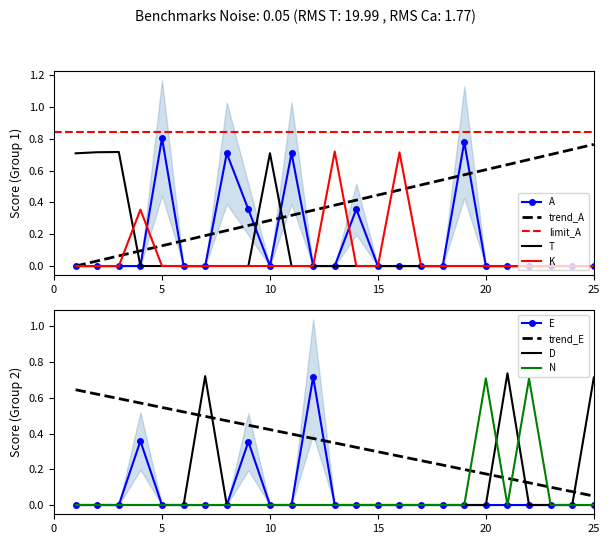

True or false: T and A cross at least once.

True